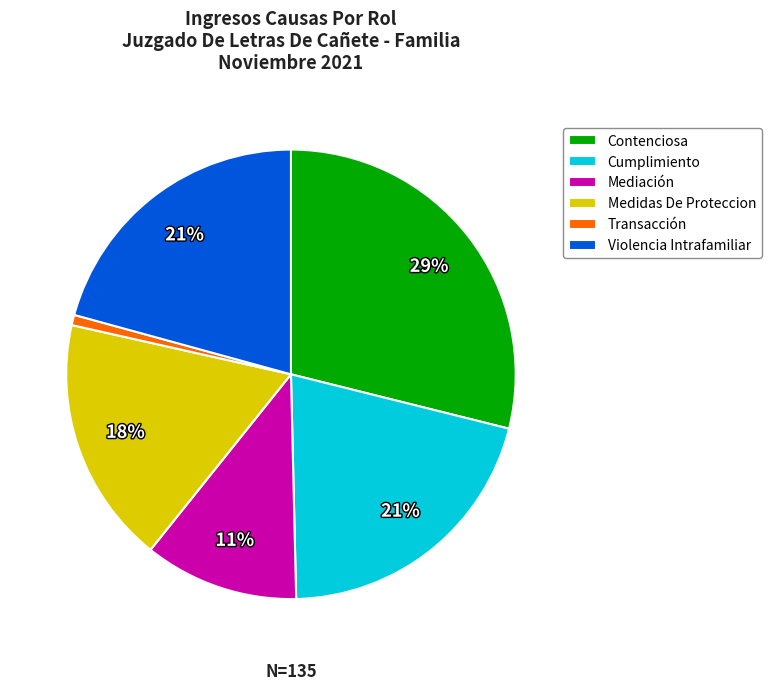

Is it true that Medidas De Proteccion is 18% of the pie?

True